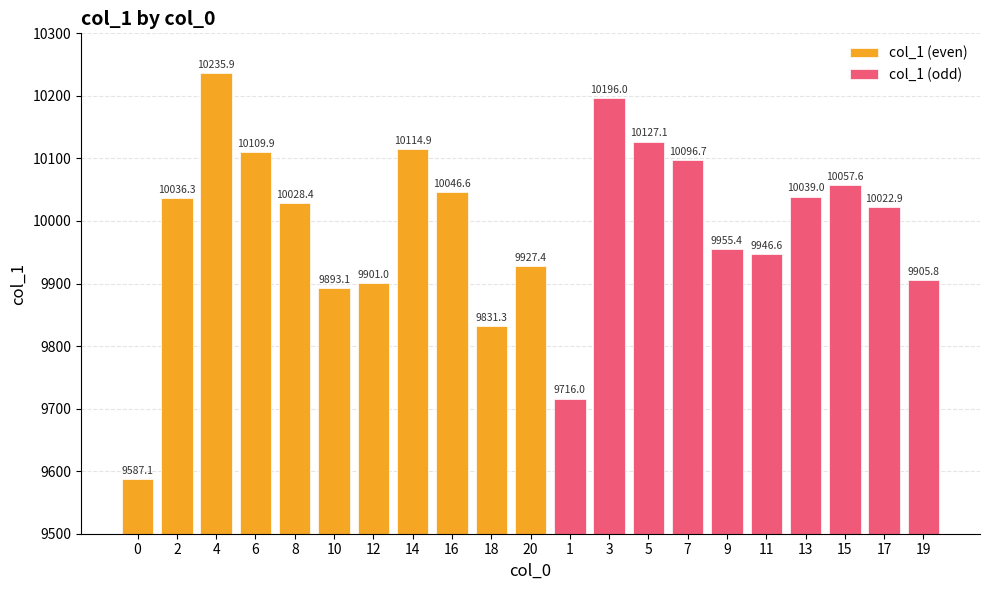

What is the sum of the values at 7 and 12?

19997.7